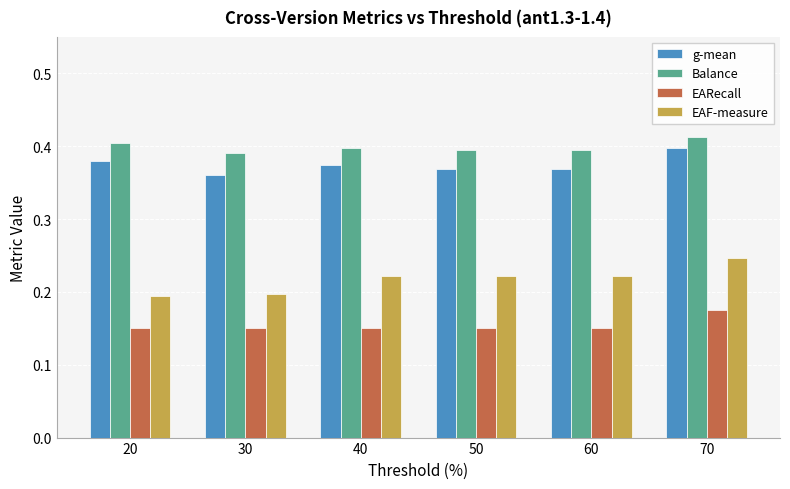

Rank the series by their maximum value, from lowest to highest.

EARecall, EAF-measure, g-mean, Balance